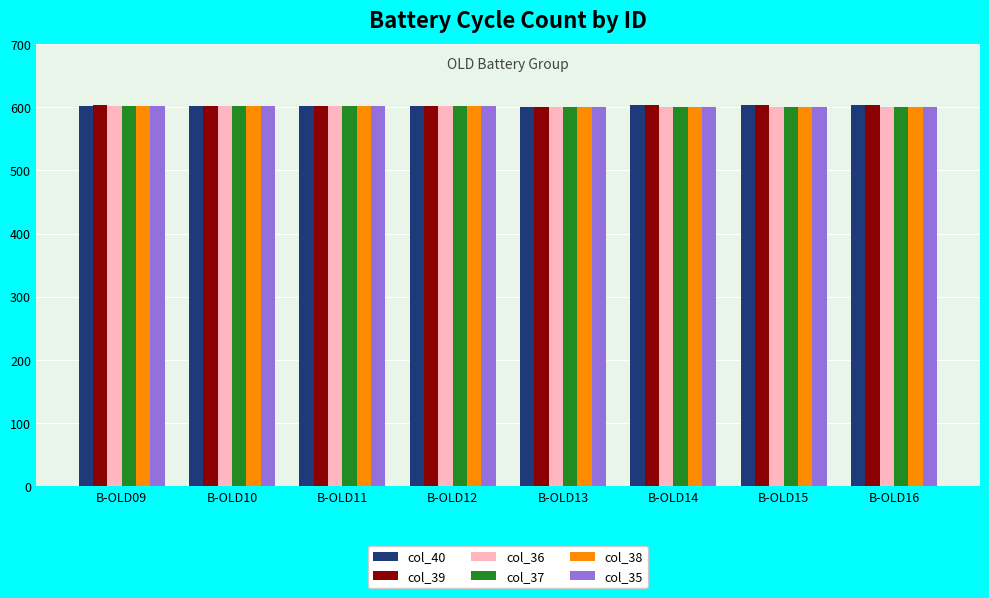

What is the total value across all series at B-OLD09?

3613